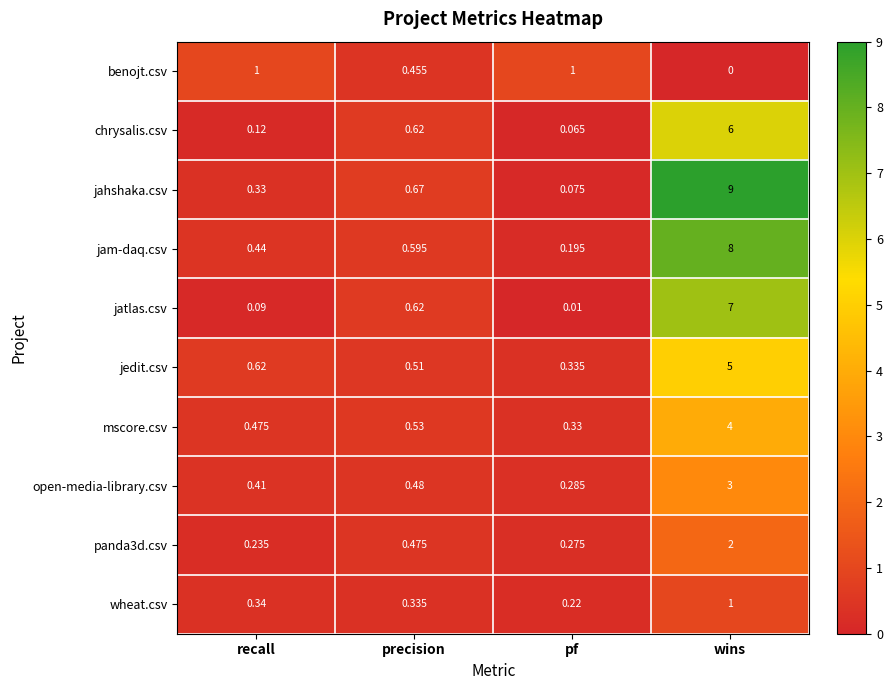

What is the difference between the highest and lowest values at wins?

9.0